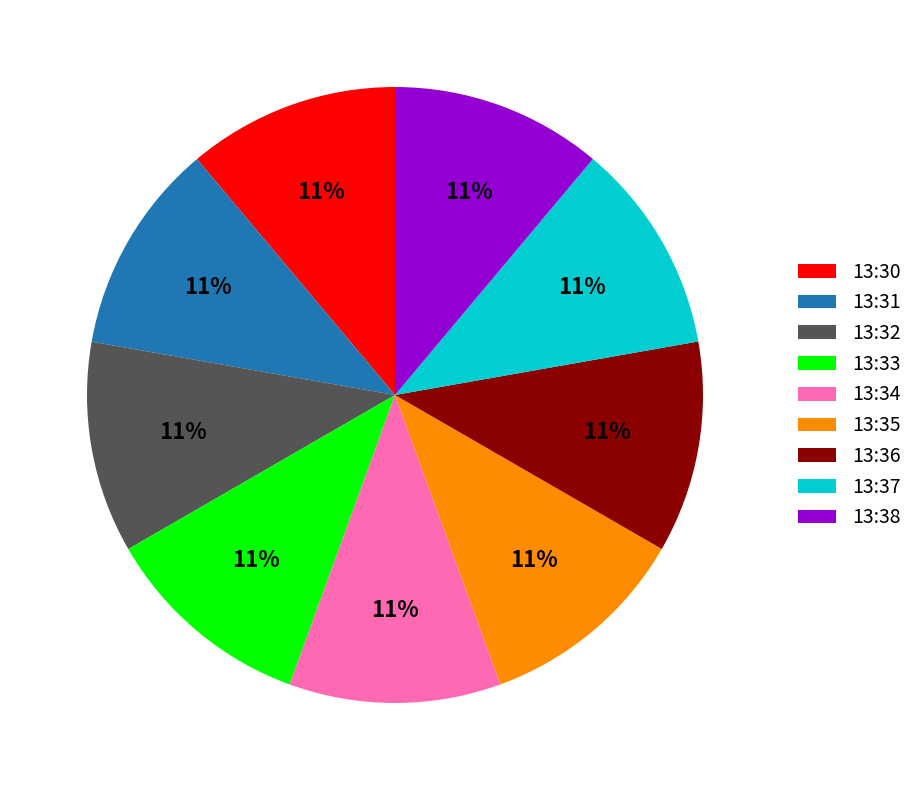

Do 13:37 and 13:36 together represent more than half of the pie?

No